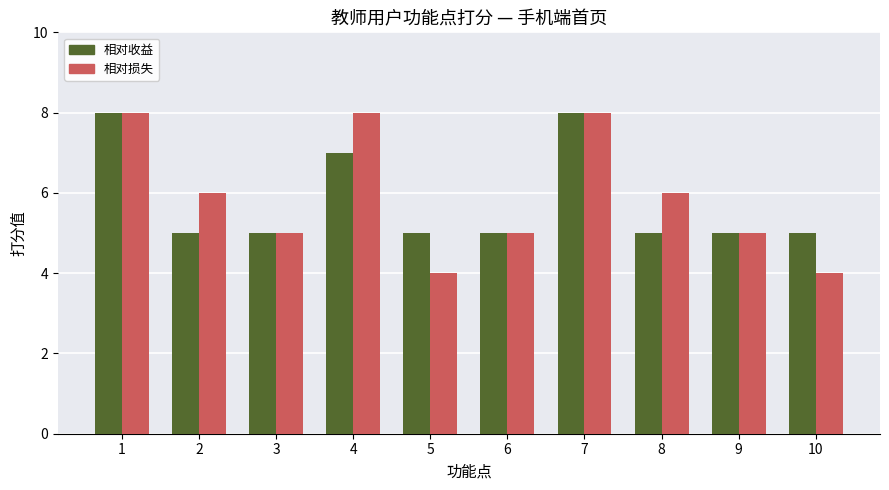

What is the maximum value shown in the chart?

8